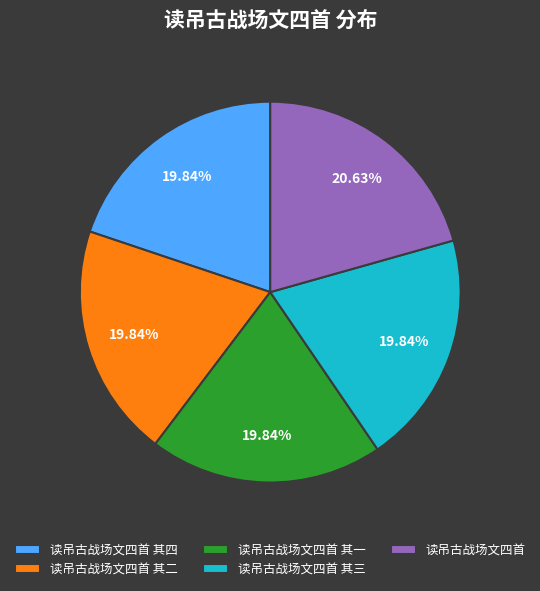

Is the sum of 读吊古战场文四首 其三 and 读吊古战场文四首 greater than half?

No